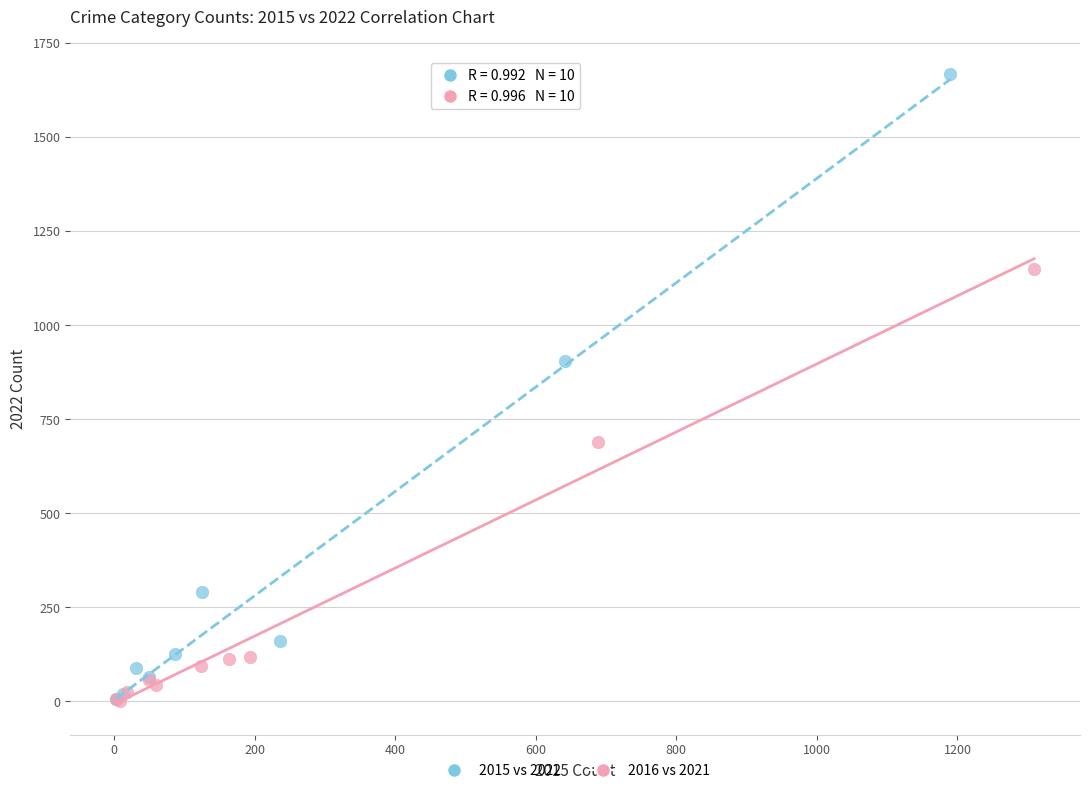

Which series has the largest Y range (max minus min)?

2015 vs 2022